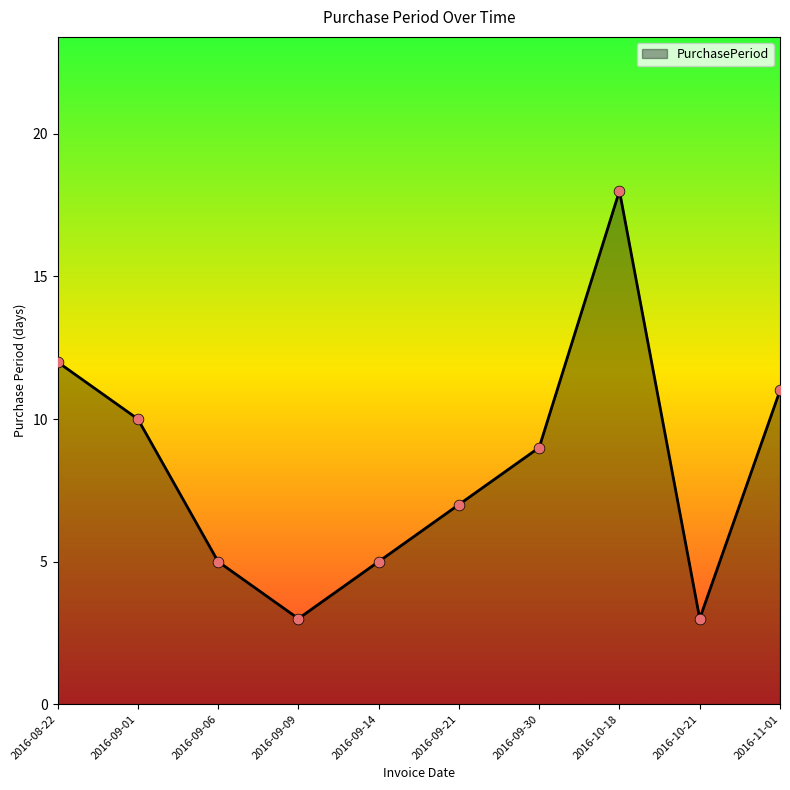

Which has a higher value, 2016-10-21 or 2016-09-06?

2016-09-06